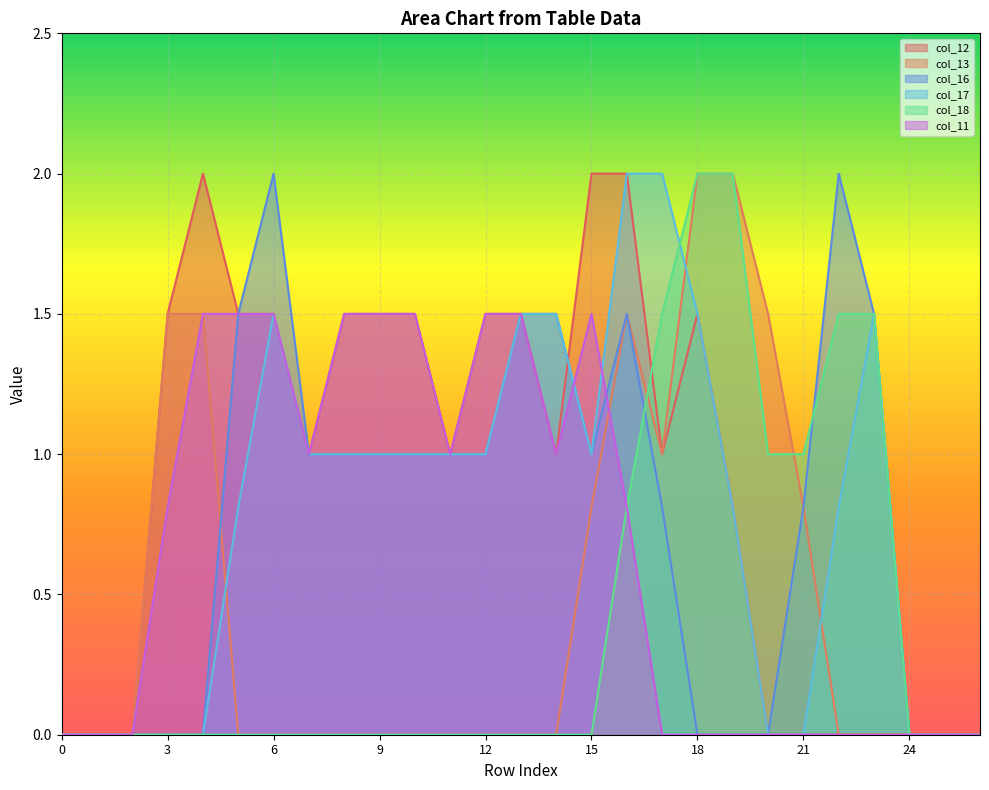

What is the difference between the maximum and minimum values in the col_18 series?

2.0